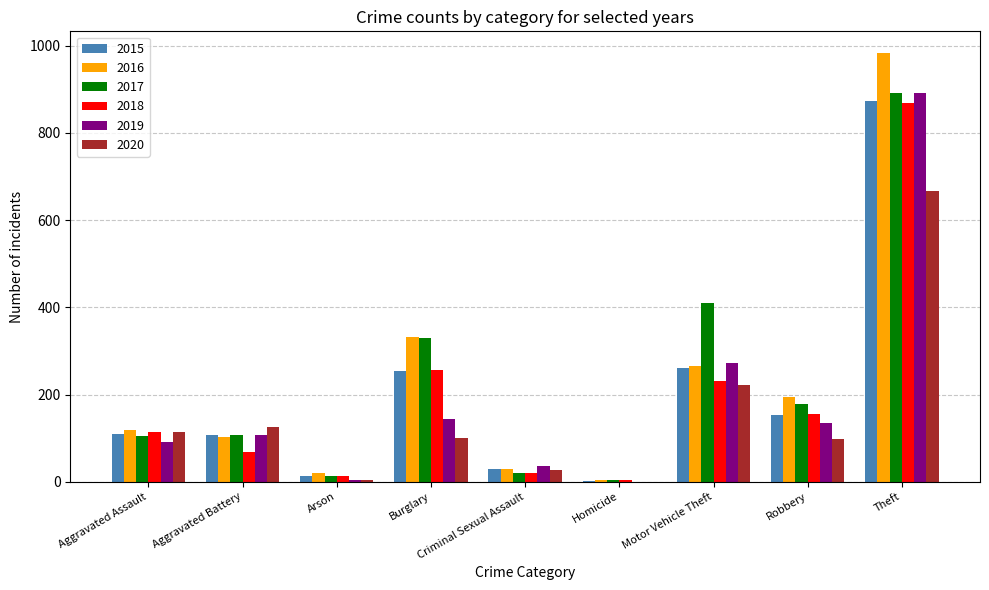

True or false: 2019 has a value of 40 at Aggravated Assault.

False